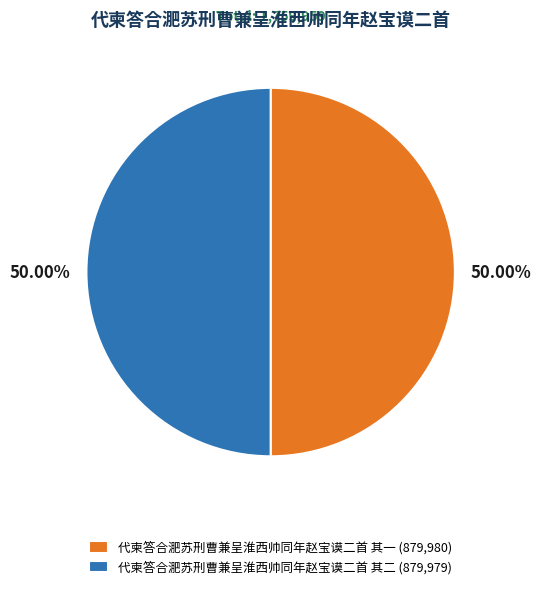

Is the sum of 代柬答合淝苏刑曹兼呈淮西帅同年赵宝谟二首 其一 (879,980) and 代柬答合淝苏刑曹兼呈淮西帅同年赵宝谟二首 其二 (879,979) greater than half?

Yes